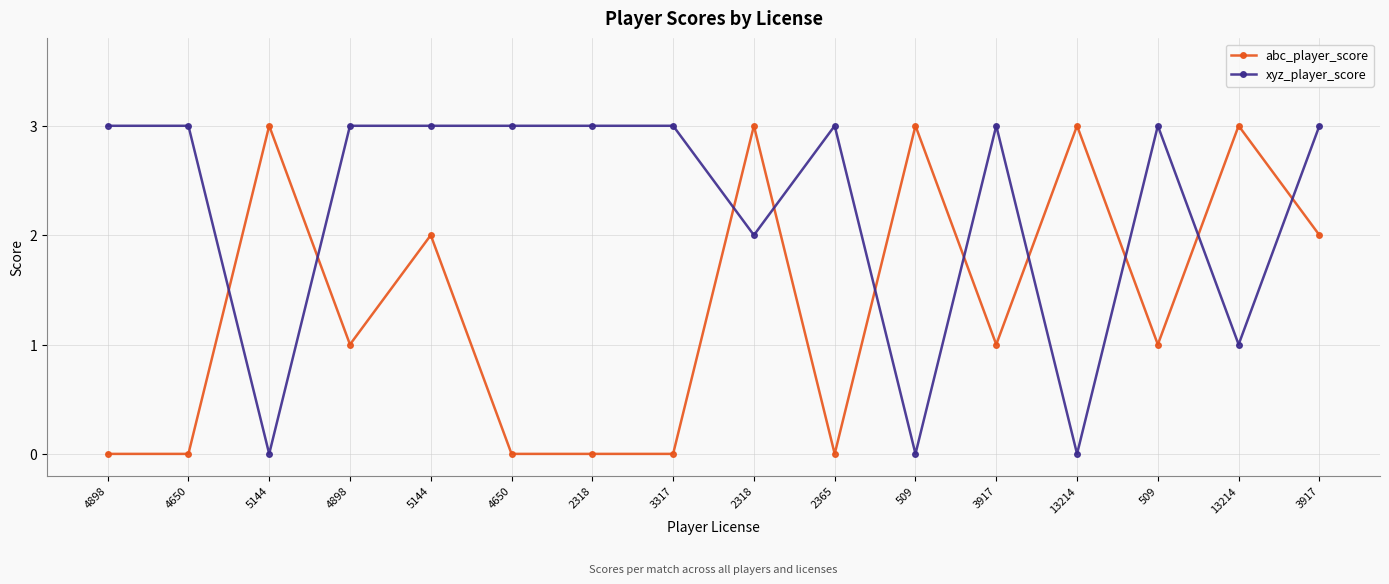

What is the difference between the maximum and minimum values in the xyz_player_score series?

3